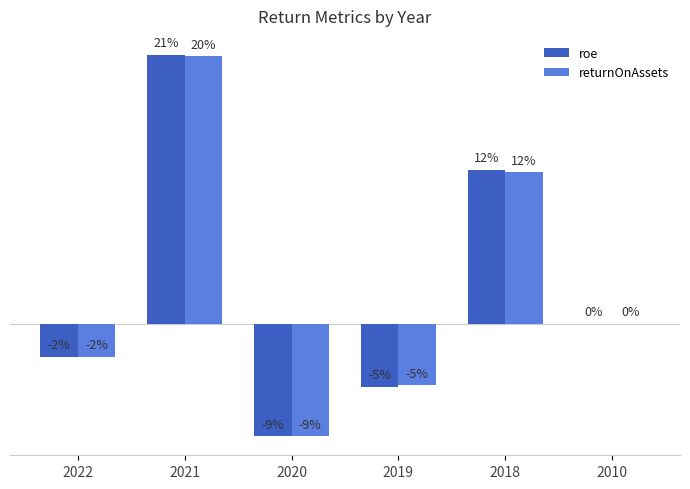

Are the bars horizontal?

No